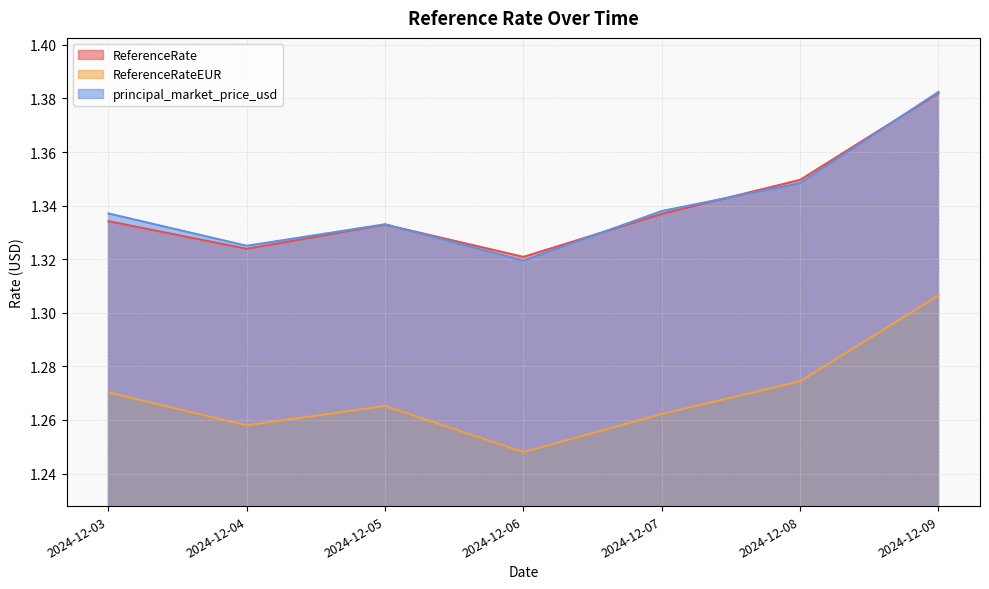

What is the value of the ReferenceRateEUR point at the 5th from the left?

1.3